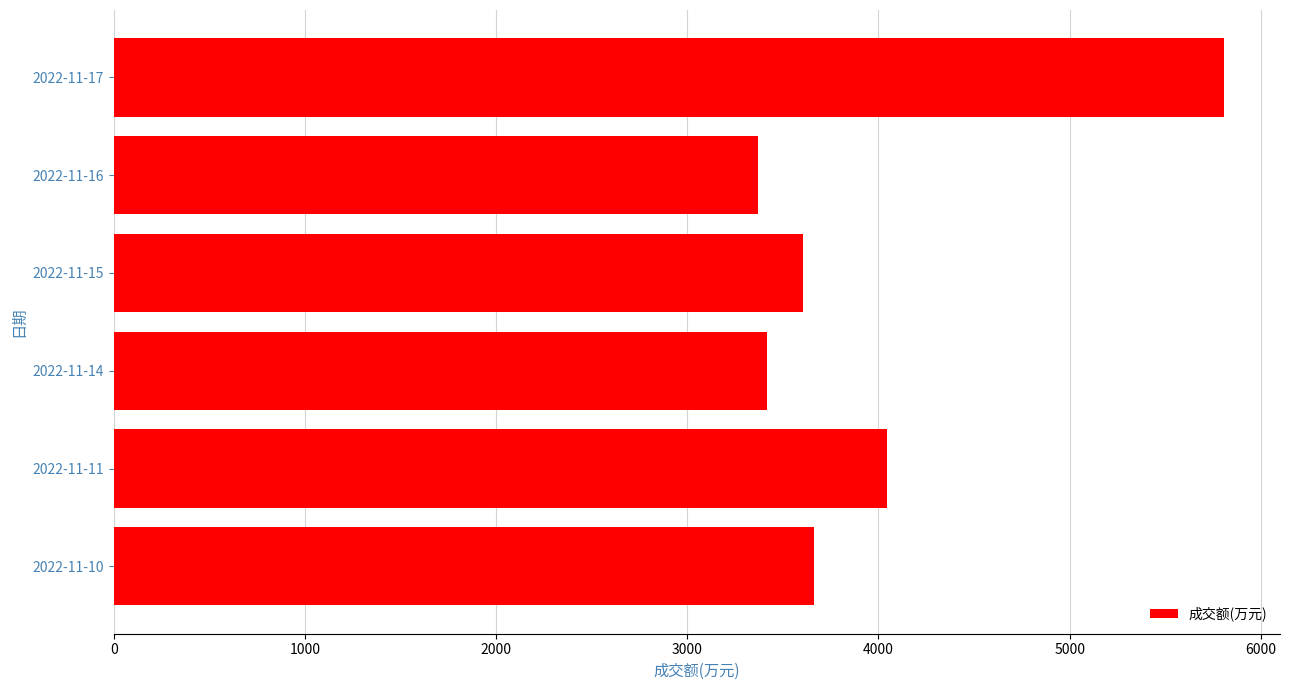

How many bars are there in total?

6